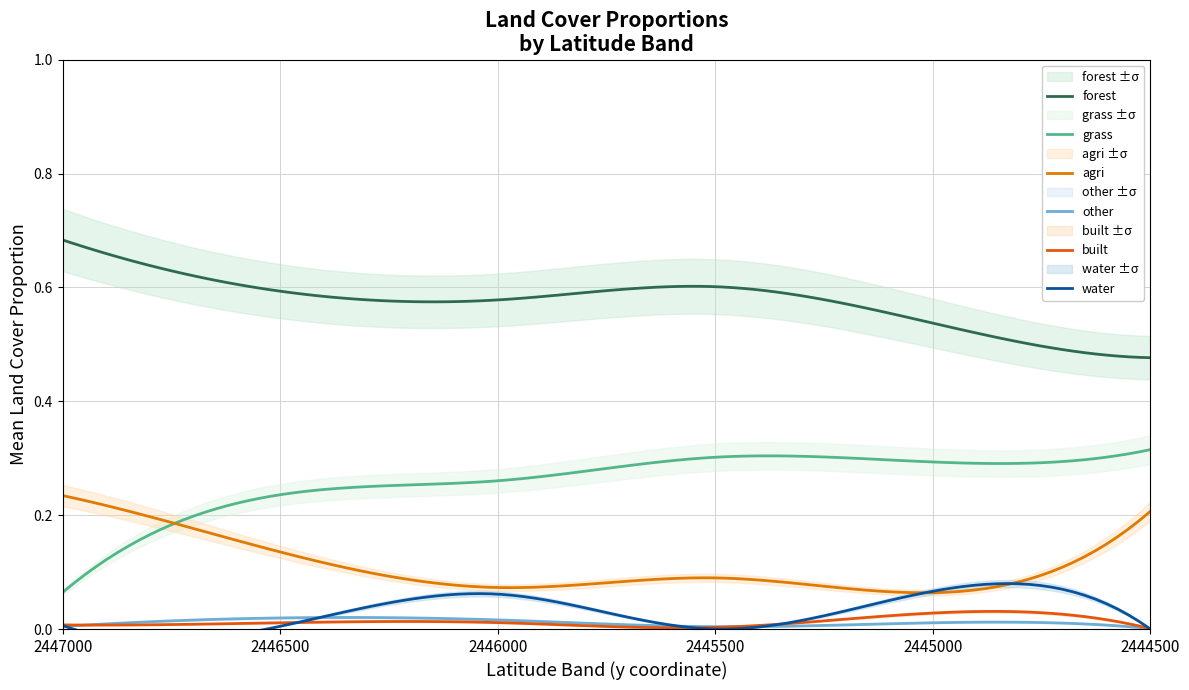

How many data points does each series have?

40